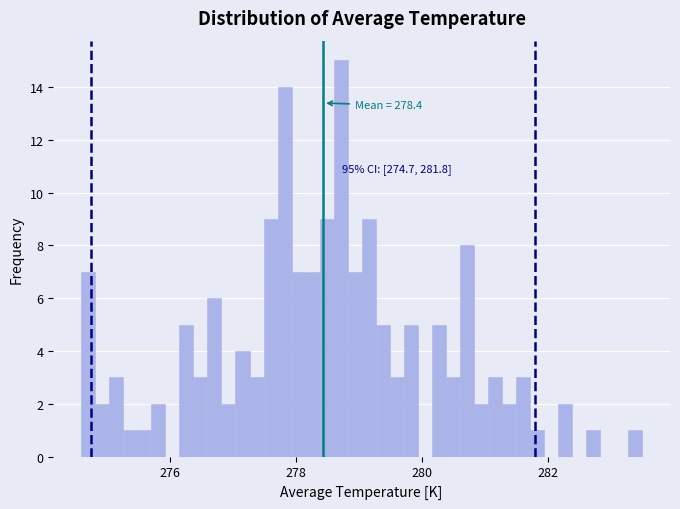

Read against the x-axis, roughly where is the centre of the tallest bar?

278.8